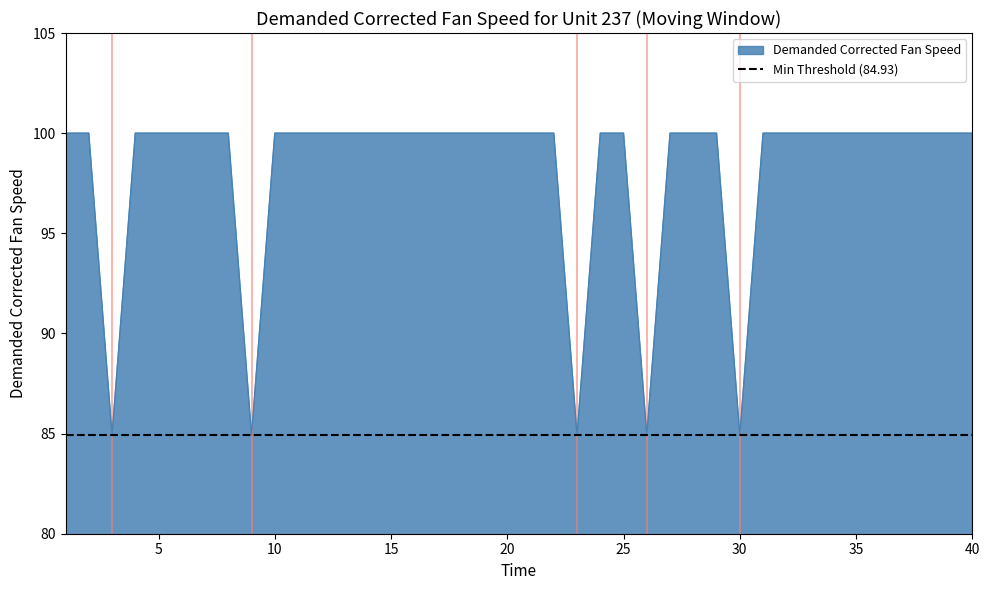

Where is the data nearest to the value 92?

3